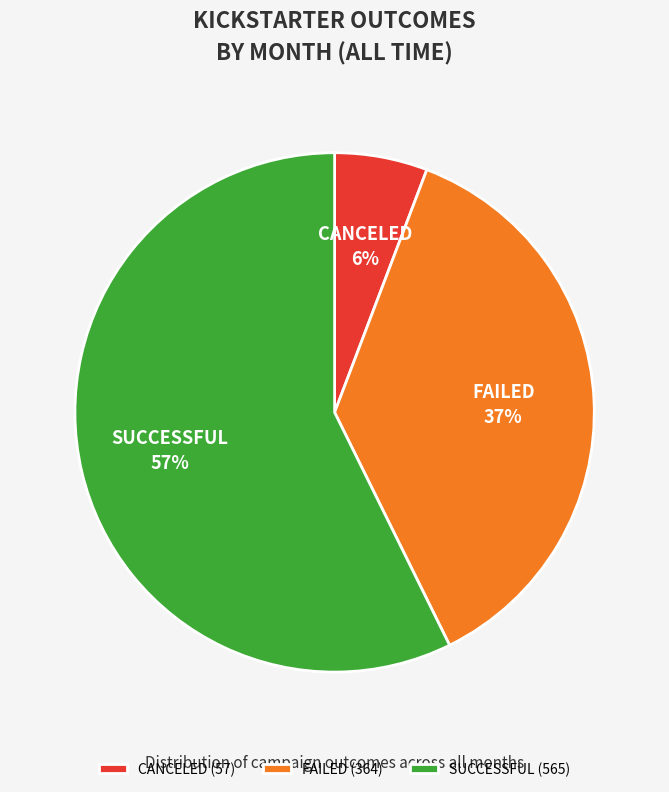

Does any single category account for the majority?

Yes